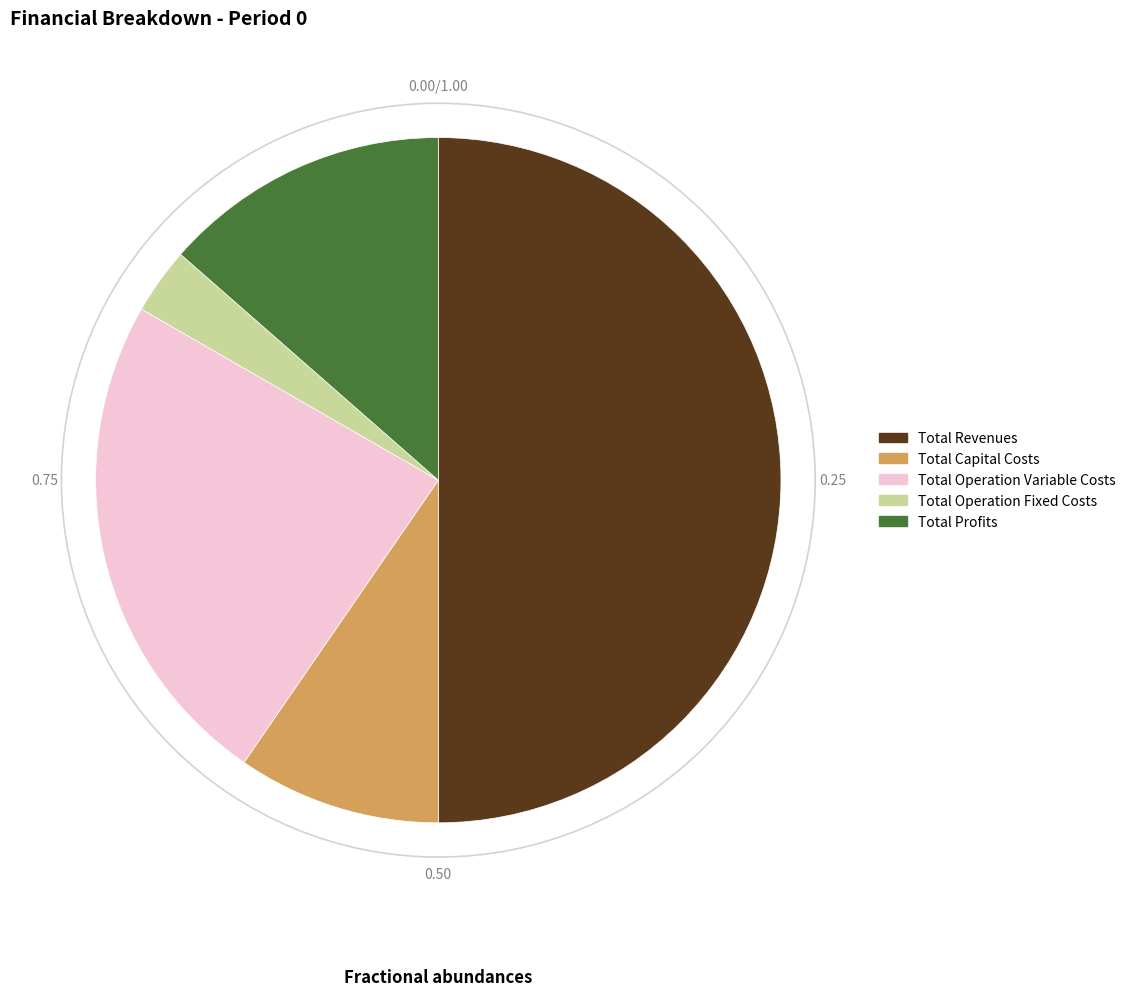

Between Total Capital Costs and Total Operation Variable Costs, which is larger?

Total Operation Variable Costs